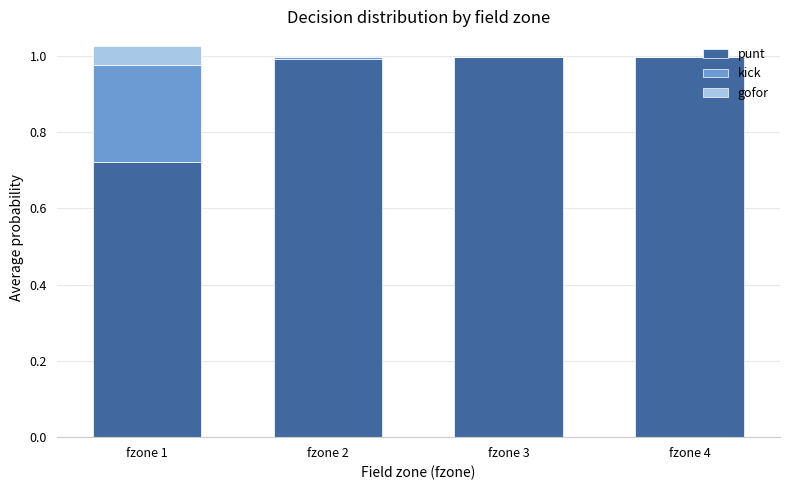

The punt series shows 1.0 at fzone 4. True or false?

True